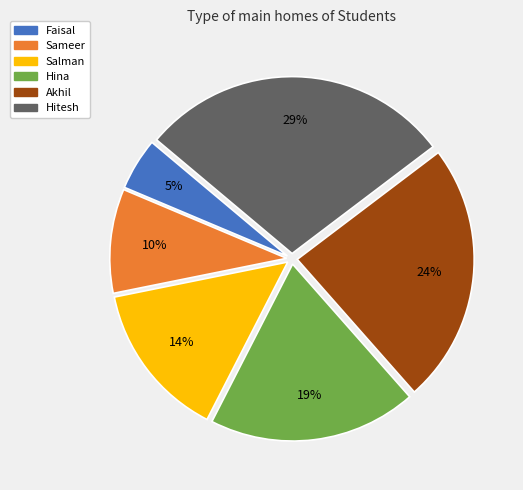

Which has a higher value, Salman or Faisal?

Salman